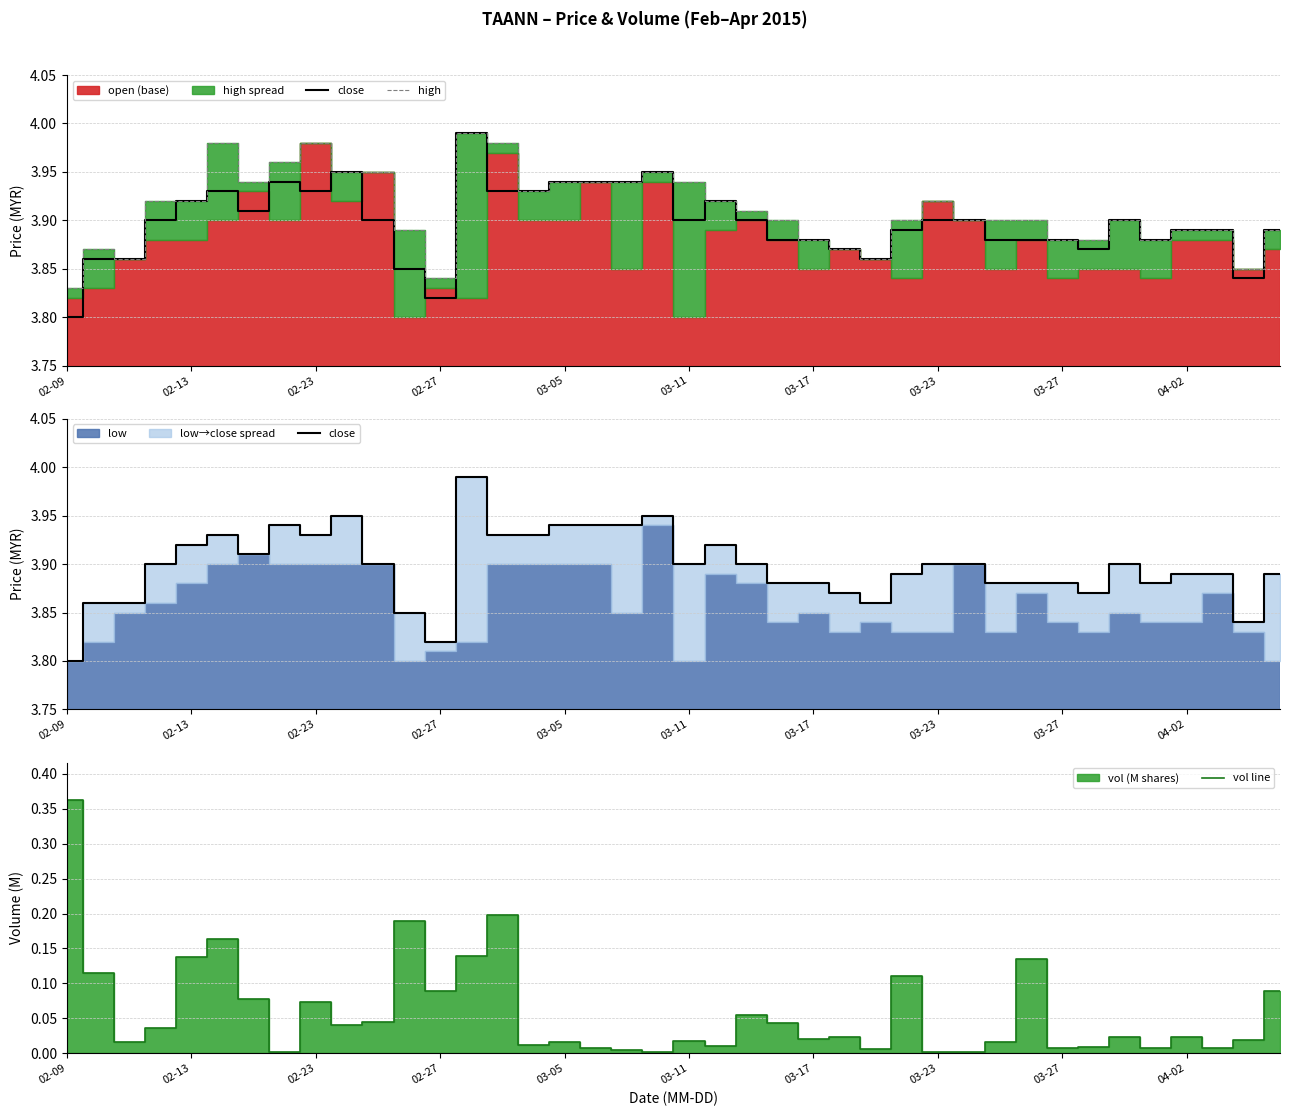

At how many categories does at least one series exceed 0?

40